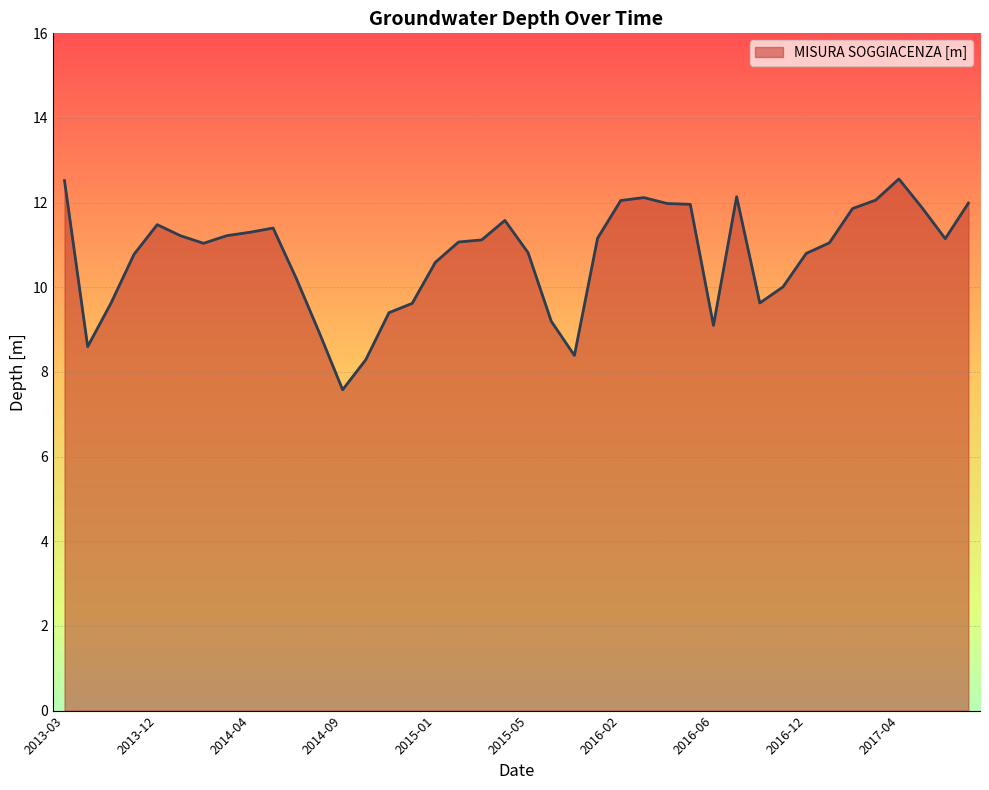

What is the smallest value displayed?

7.6